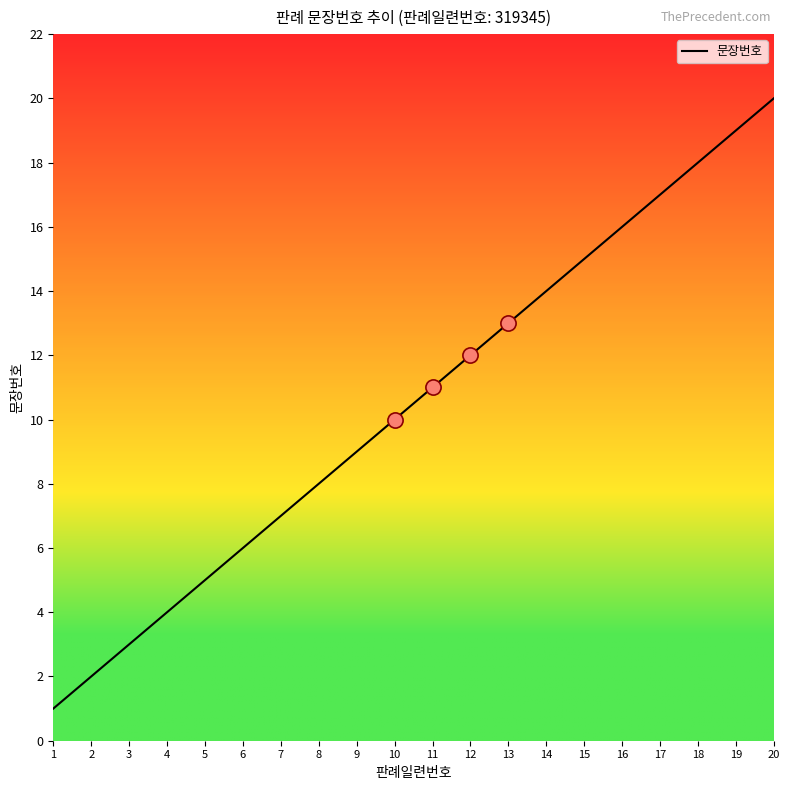

Approximately how many times larger is the value at 20 compared to 14?

1.4